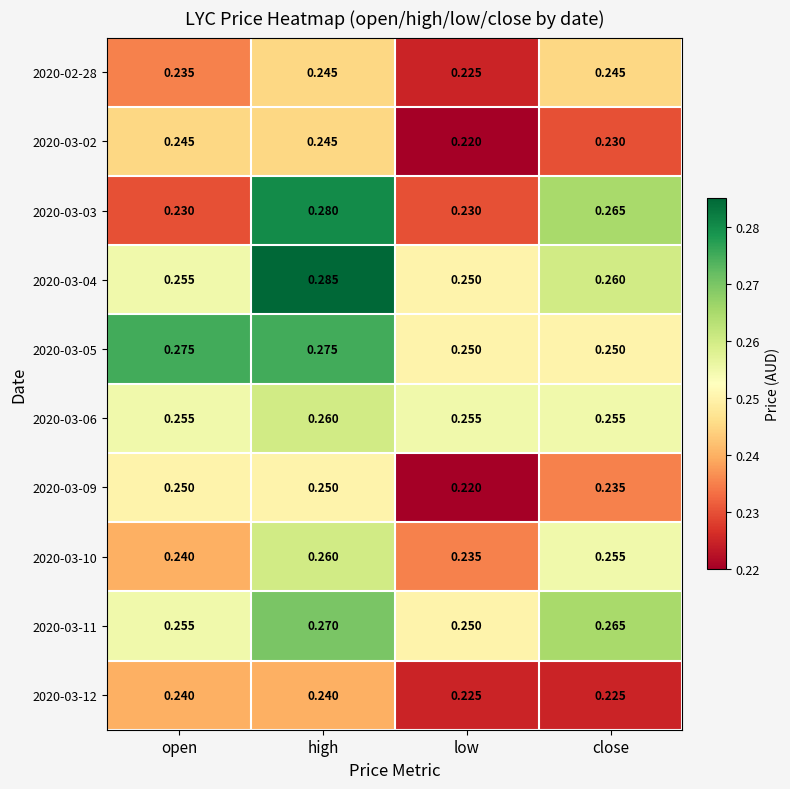

At which category is the sum across all series the highest?

high